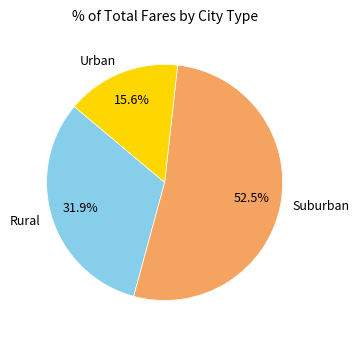

What is the largest slice in the pie chart?

Suburban